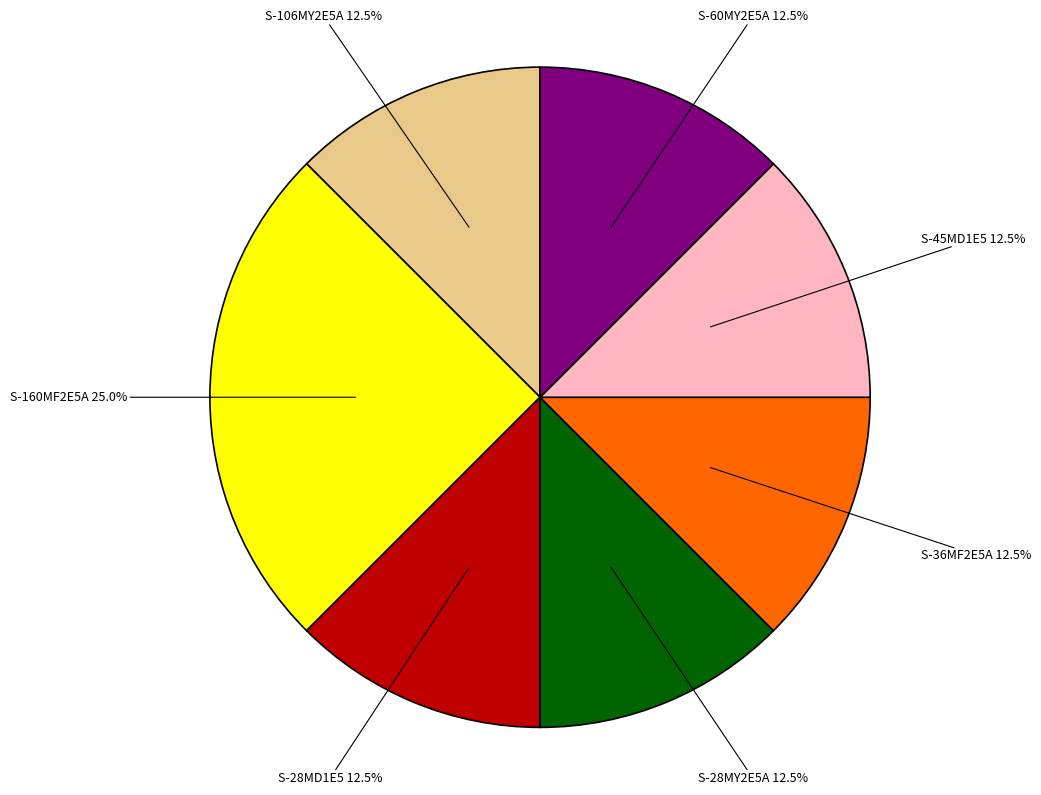

What is the ratio of the value at S-45MD1E5 to the value at S-60MY2E5A?

1.0